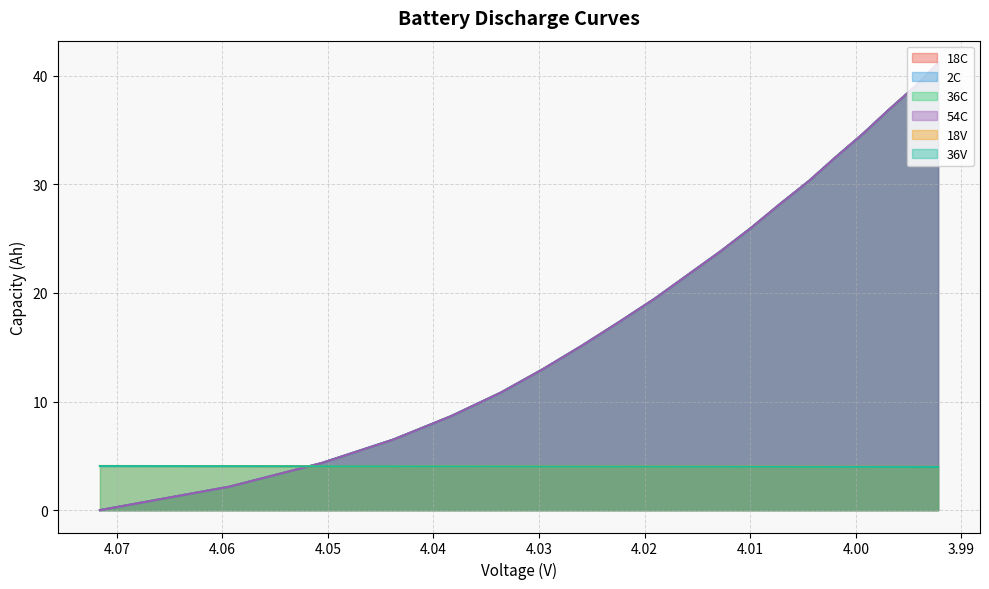

Does the chart display data point markers on the line(s)?

No